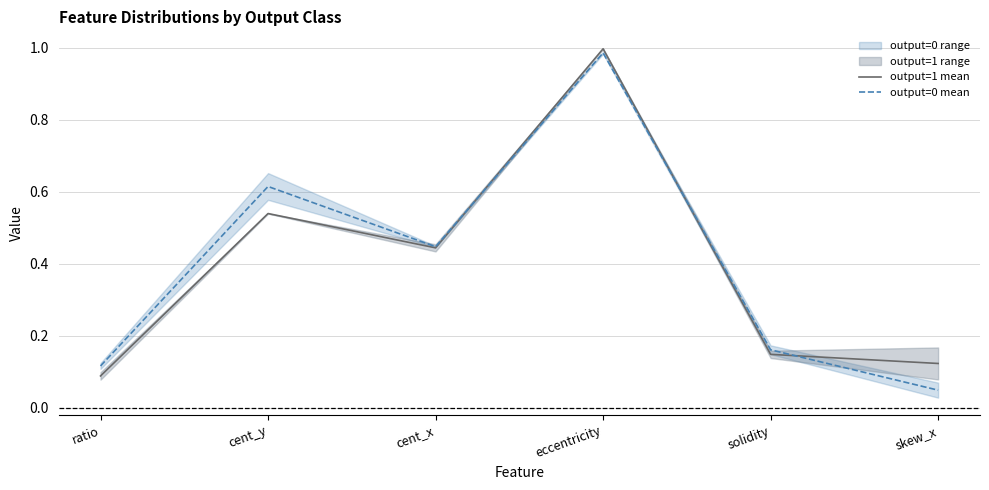

What is the approximate value of output=0 mean at cent_x?

0.4